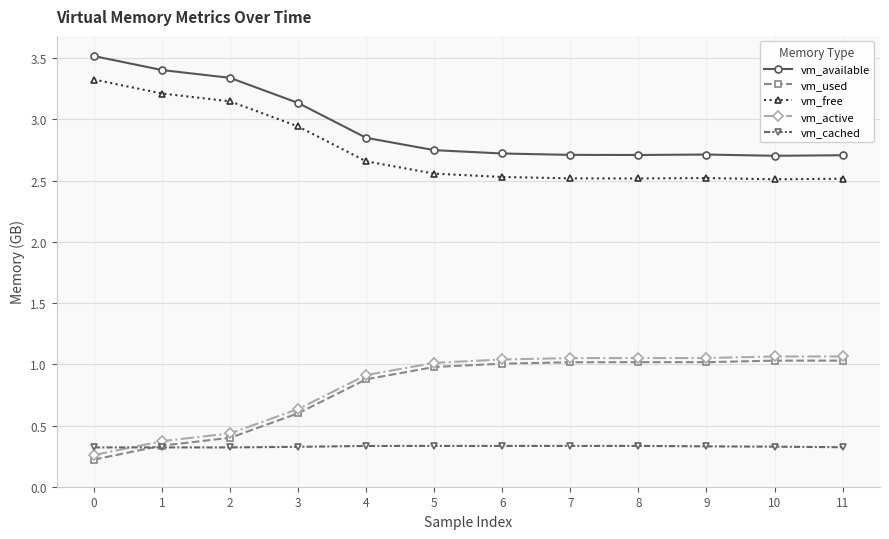

Is the value of vm_active at 5 greater than the value of vm_free at 0?

No